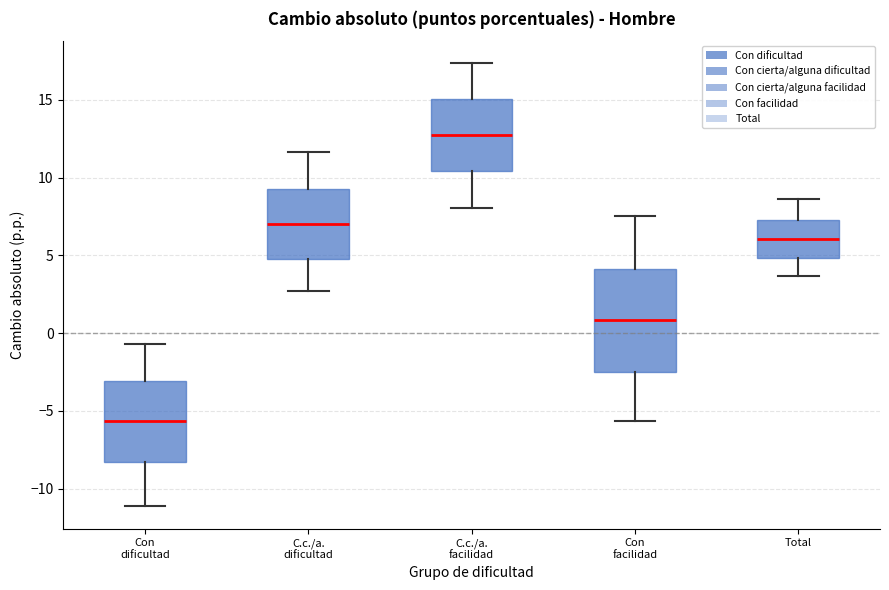

Where is the lower edge of the box for Total on the y-axis? The values are not printed on the chart, so give them approximately, as read against the axis.

5.0